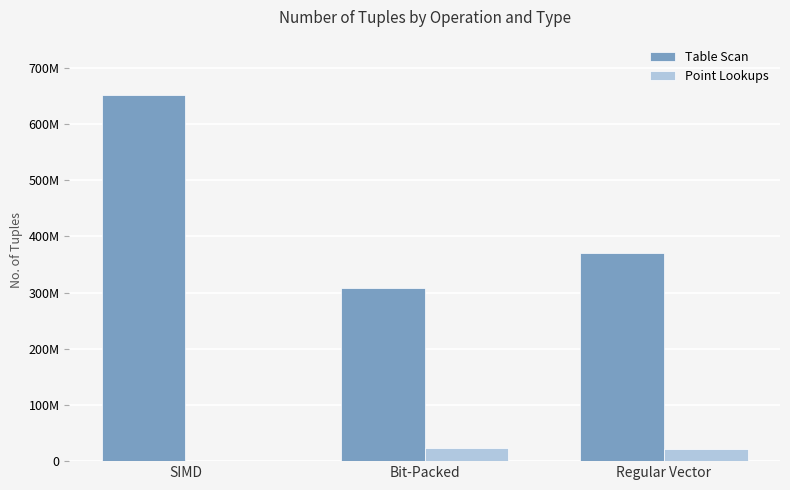

At Bit-Packed, list the series in order from smallest to largest.

Point Lookups, Table Scan